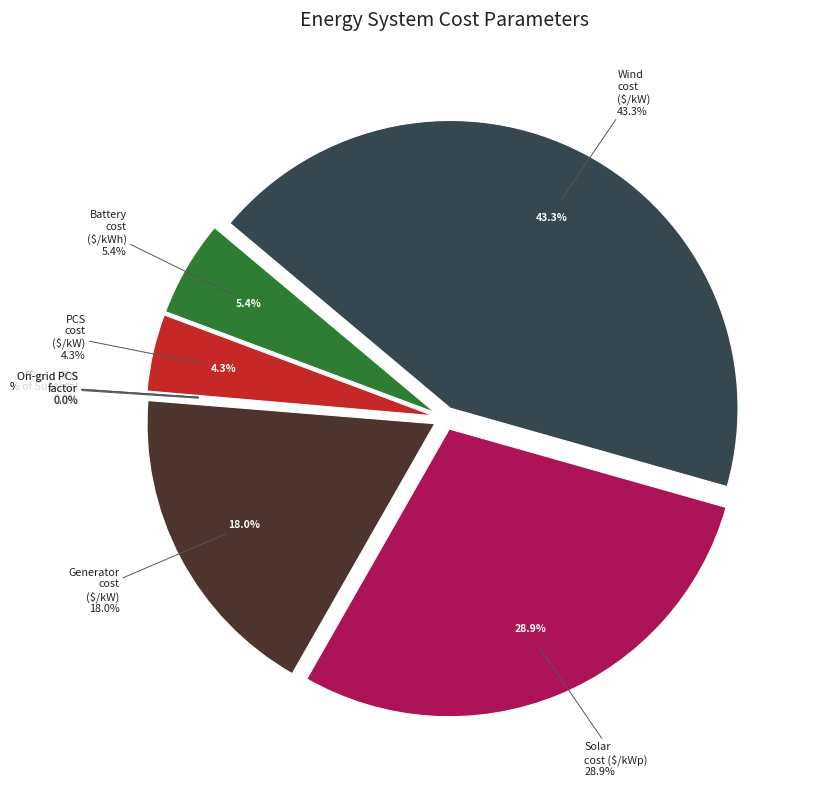

Is it true that On-grid PCS factor is 1% of the pie?

False